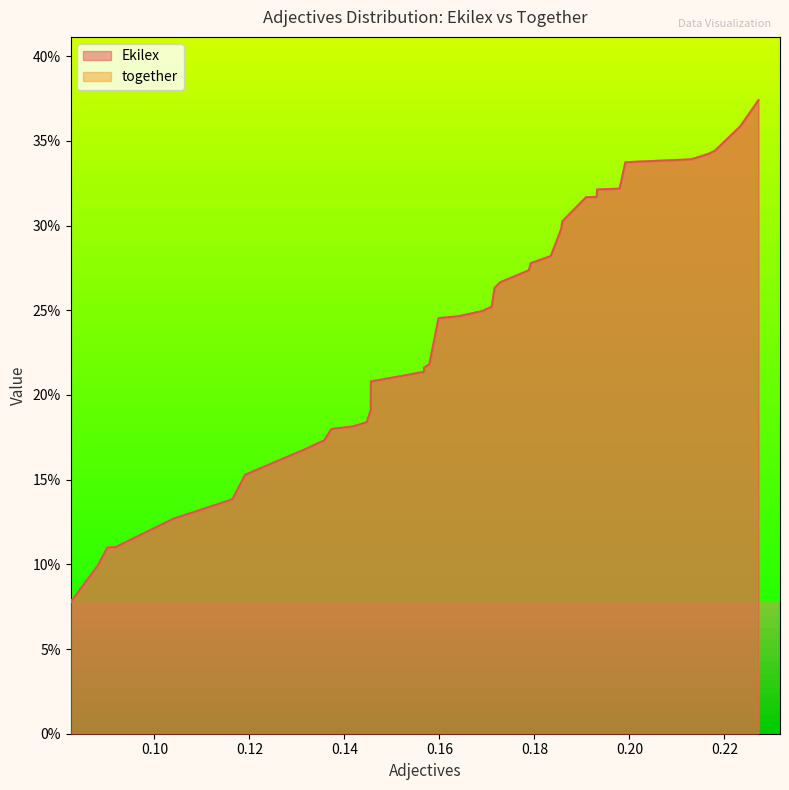

True or false: Ekilex has a value of 0.5 at 24.

False